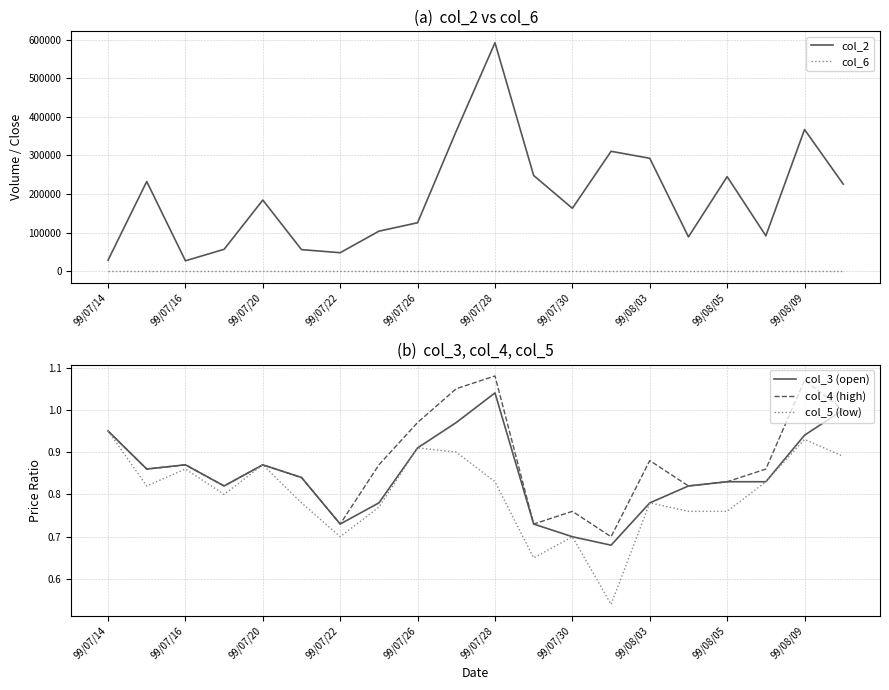

True or false: col_2 and col_6 cross at least once.

False